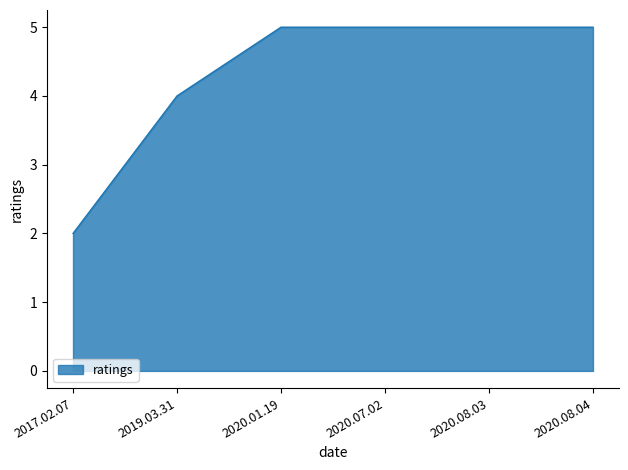

True or false: the data shows 7 at 2020.08.04.

False